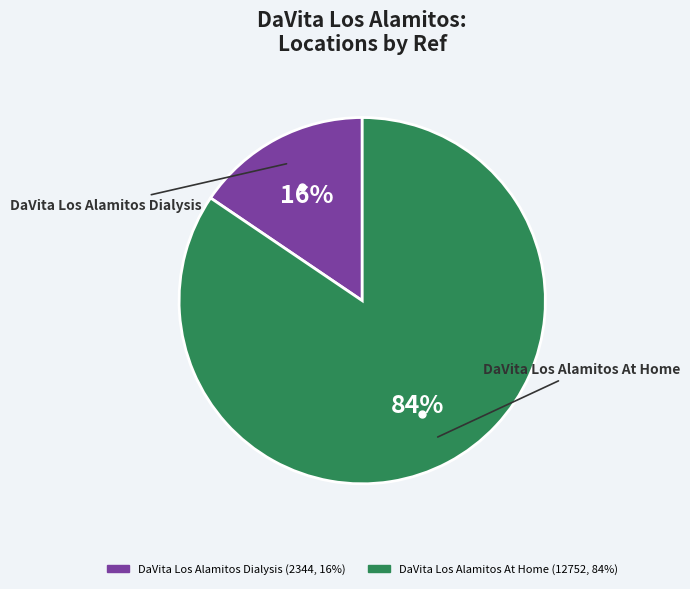

Which has a higher value, DaVita Los Alamitos At Home or DaVita Los Alamitos Dialysis?

DaVita Los Alamitos At Home